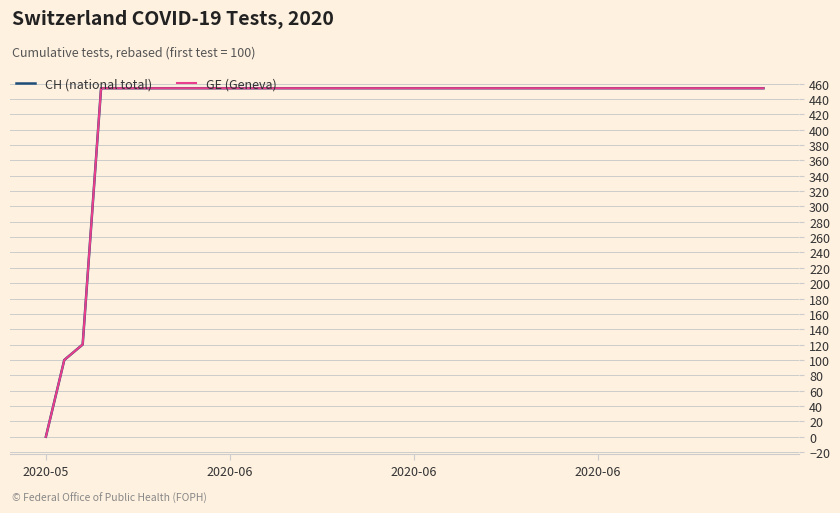

Does the chart display data point markers on the line(s)?

No